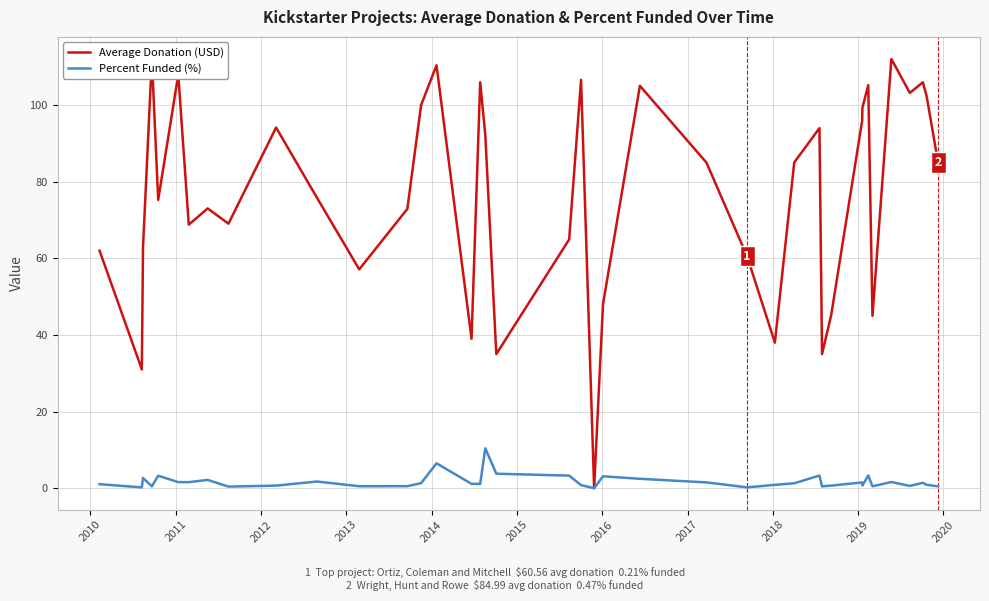

What are all the series names shown in the legend?

Average Donation (USD), Percent Funded (%)